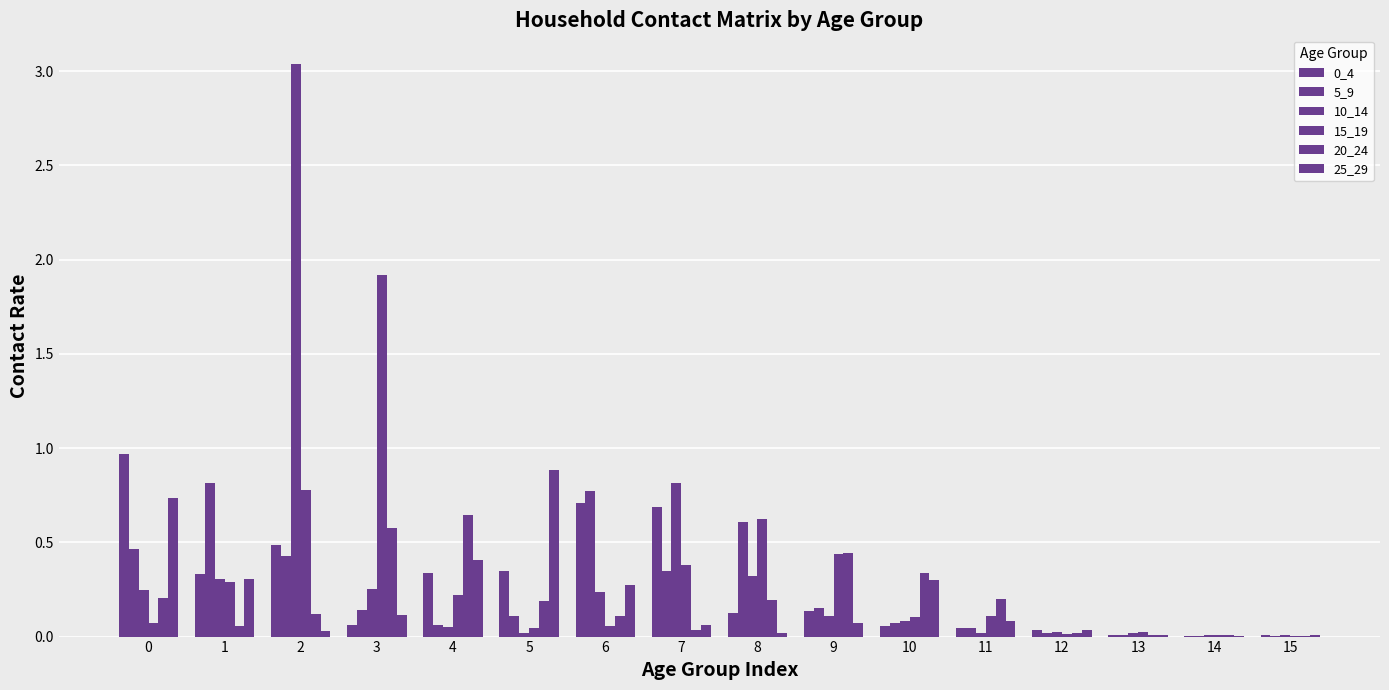

Rank the series at 11 from lowest to highest value.

10_14, 5_9, 0_4, 25_29, 15_19, 20_24